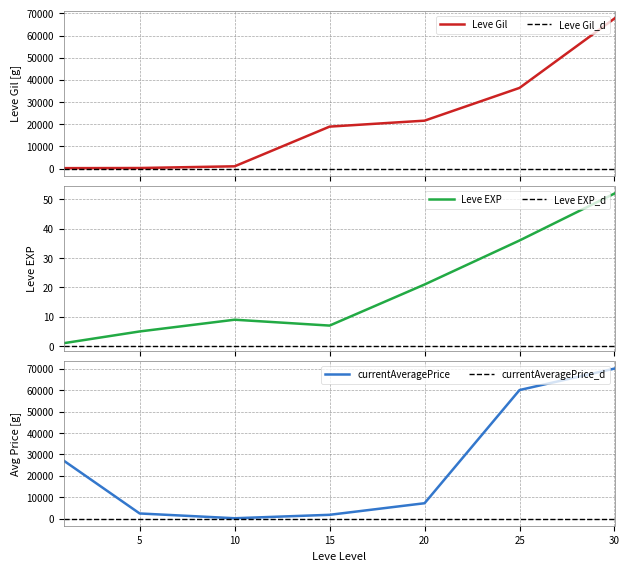

What is the value of the currentAveragePrice point at the 6th from the left?

60000.0